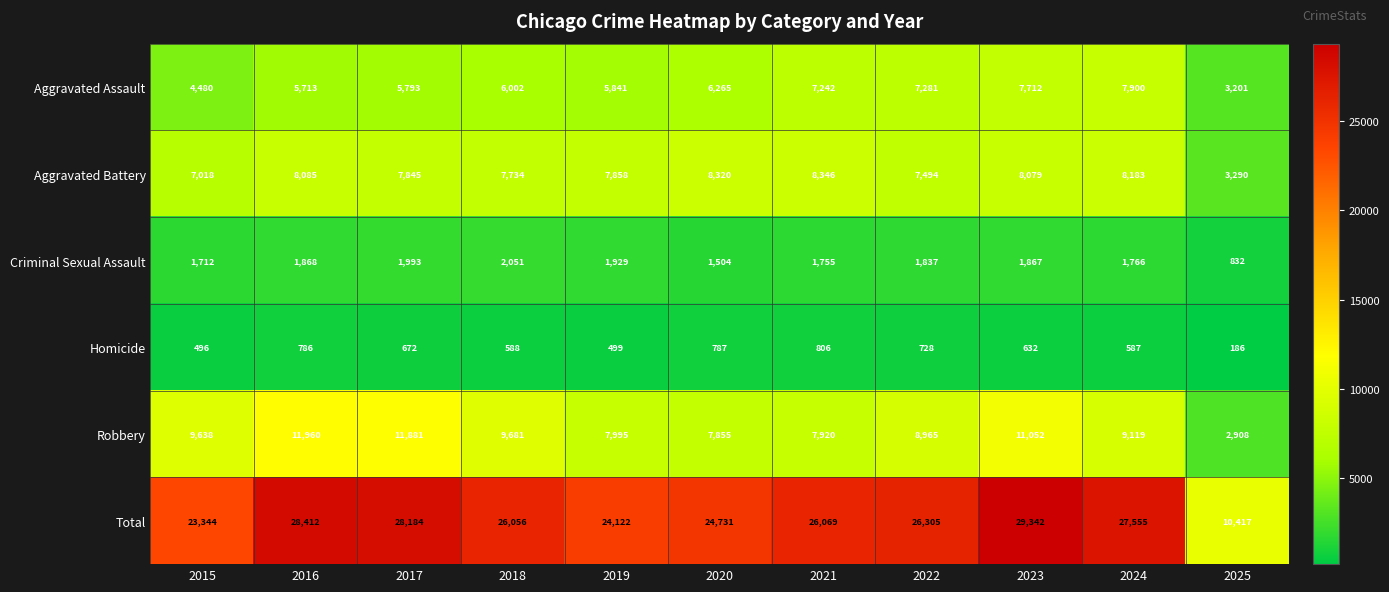

What is the approximate value of Aggravated Assault at 2019, to the nearest 10?

5840